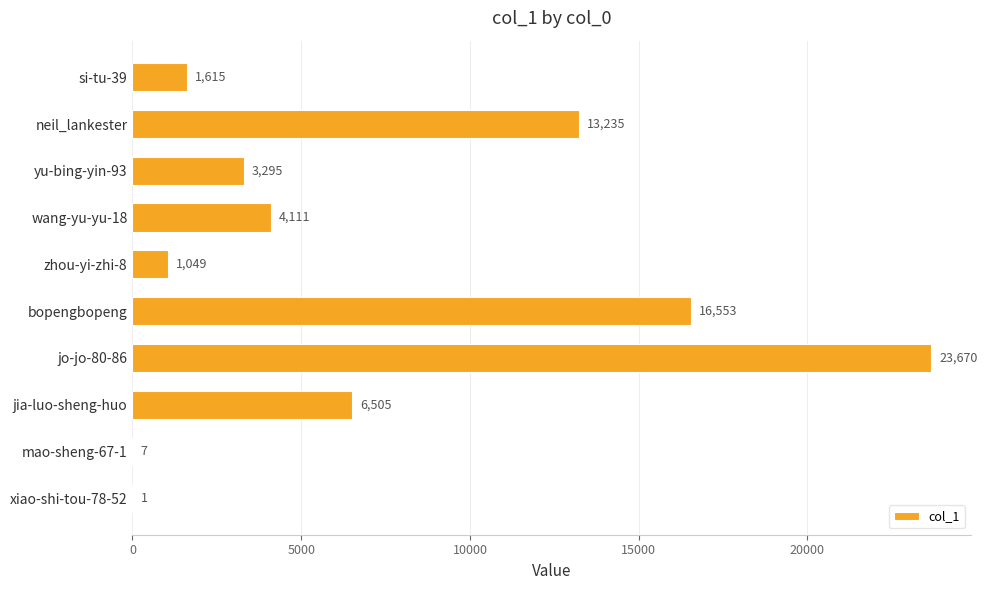

True or false: the data shows 36344 at jo-jo-80-86.

False